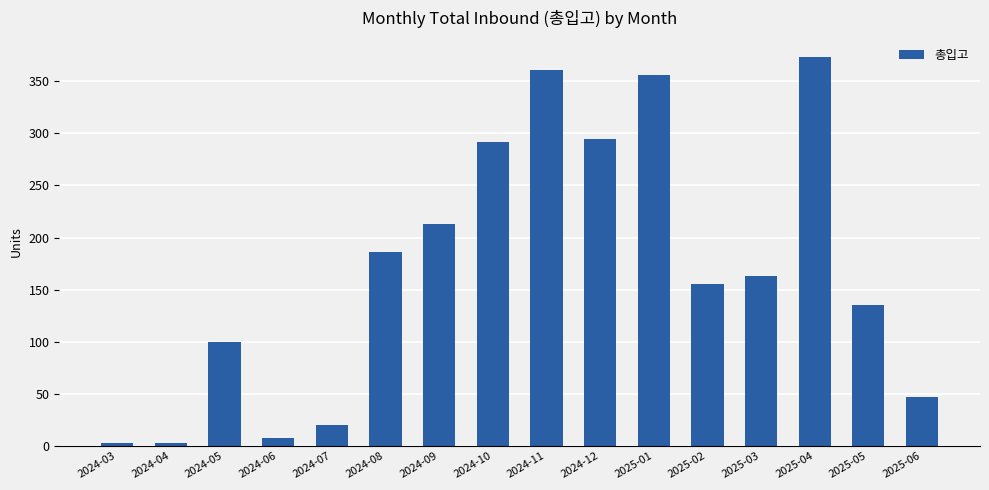

What value does the data have at 2024-06, to the nearest 10?

10